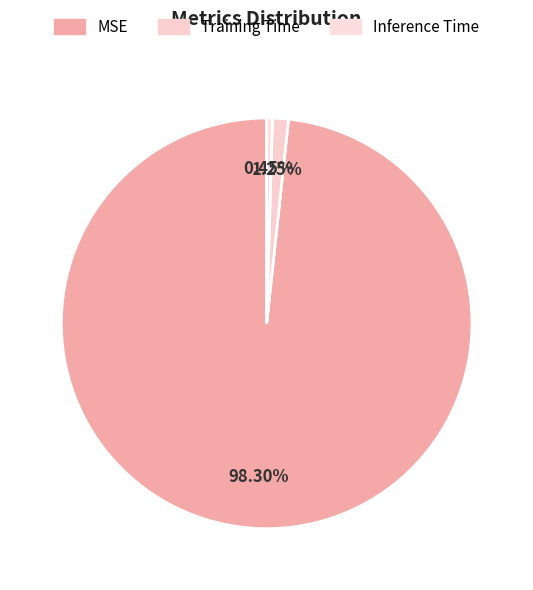

What is the total percentage of MSE and Inference Time?

98.8%